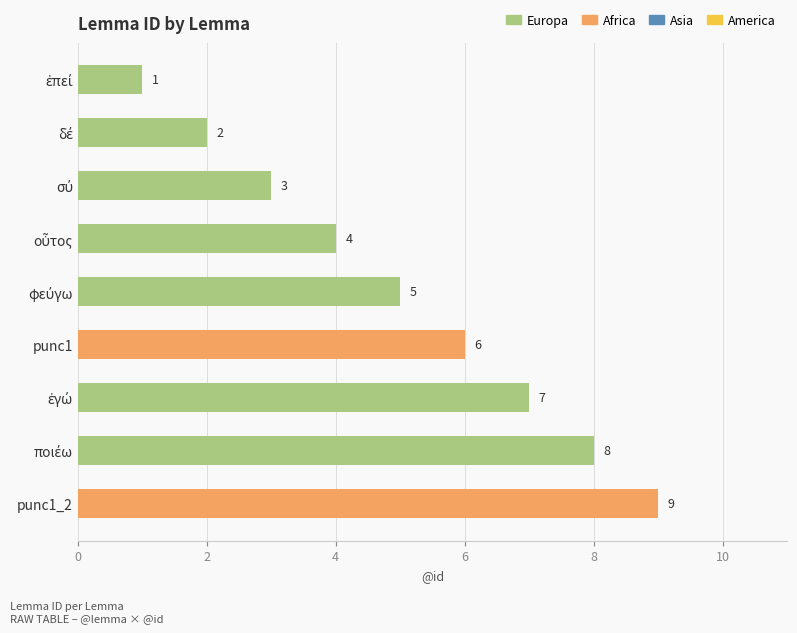

Approximately how many times larger is the value at punc1_2 compared to punc1?

1.5